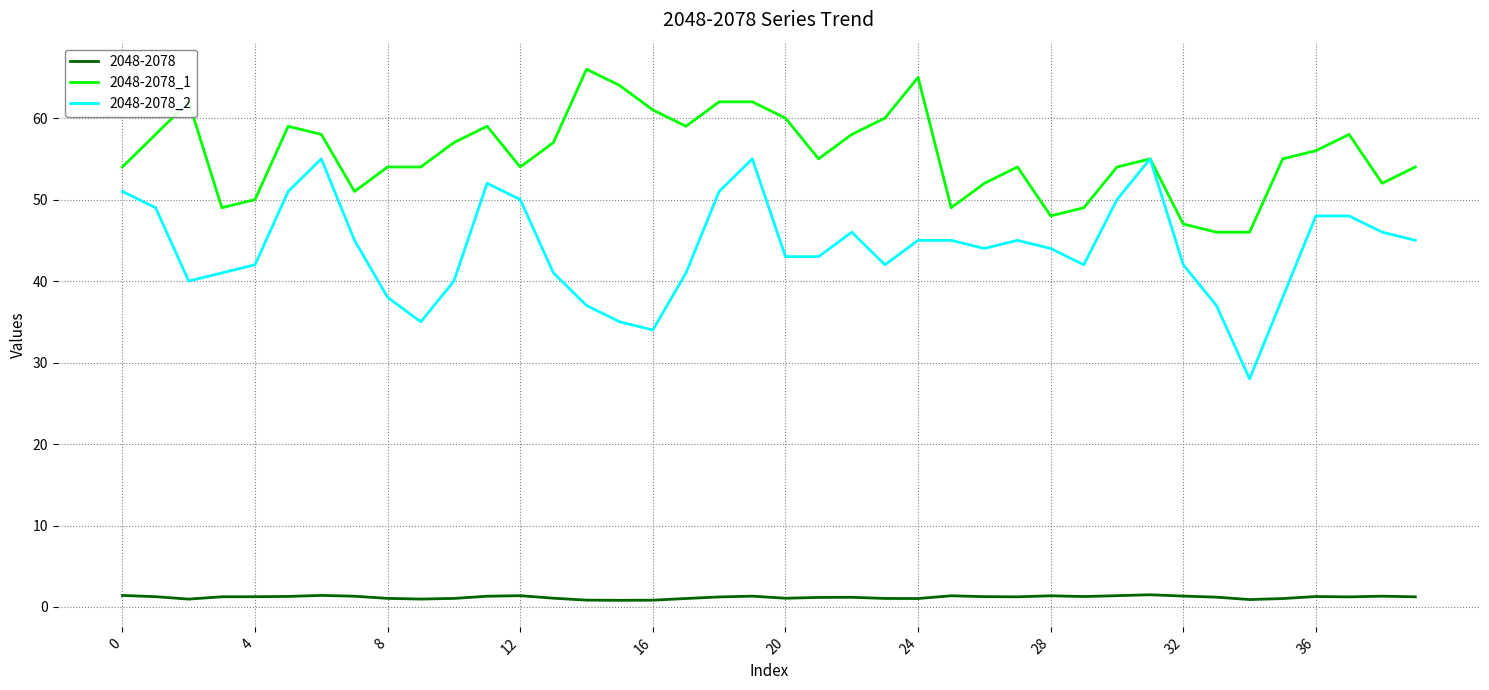

Which series has the largest total across all categories?

2048-2078_1